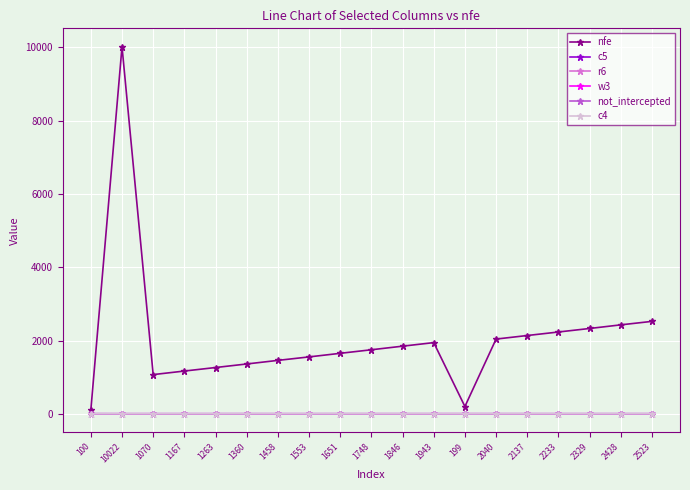

What is the sum of all r6 values?

4.6